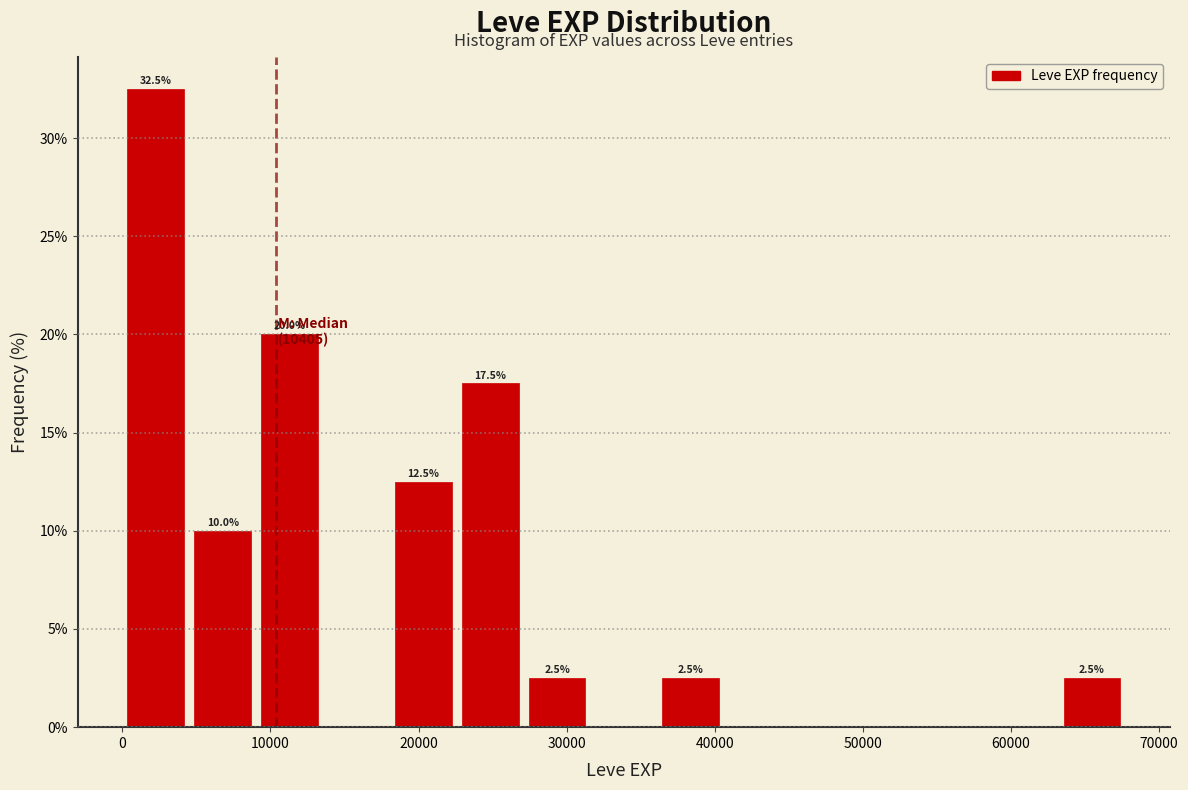

Over which range of the x-axis is the bar tallest?

0 to 5000